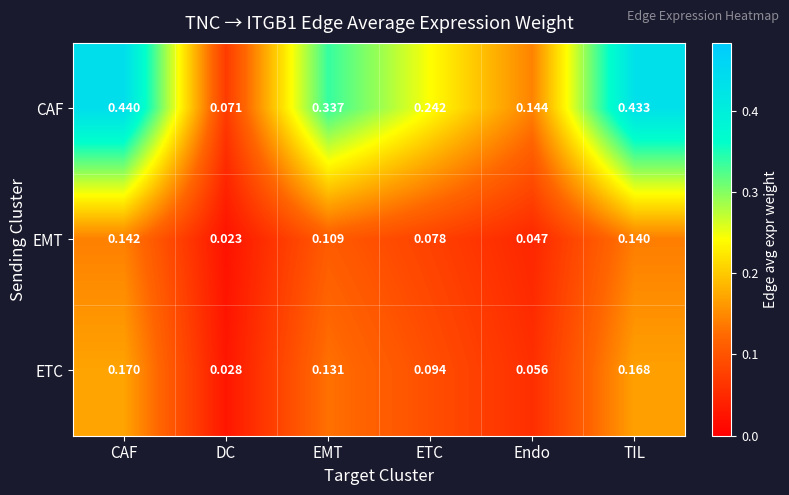

At which label is ETC closest to 0?

DC